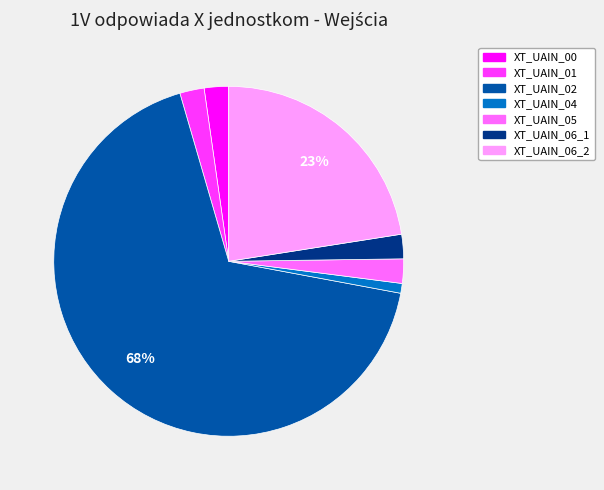

Between XT_UAIN_06_1 and XT_UAIN_06_2, which is larger?

XT_UAIN_06_2